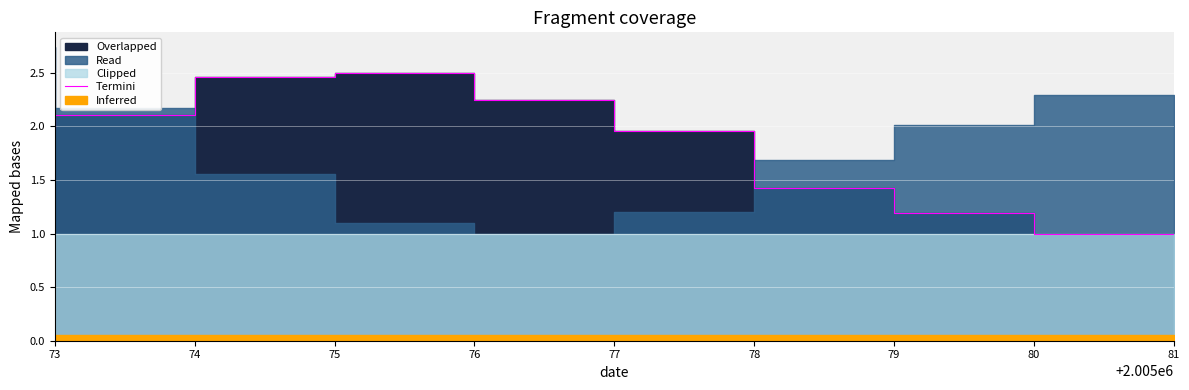

What is the approximate value at 75?

2.5